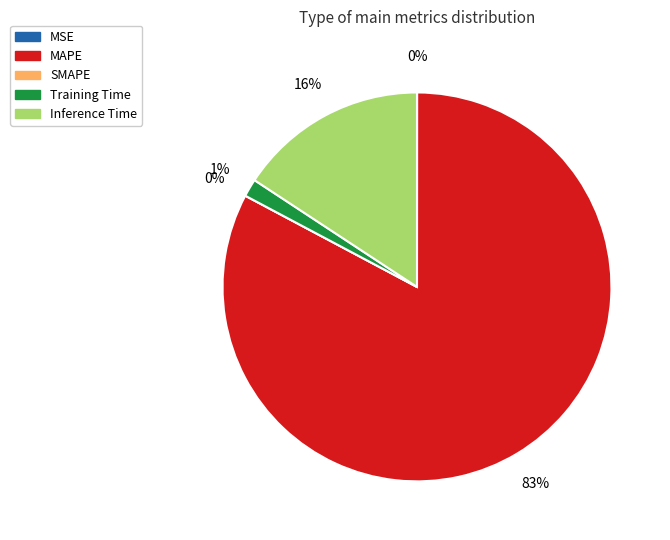

What is the largest slice in the pie chart?

MAPE